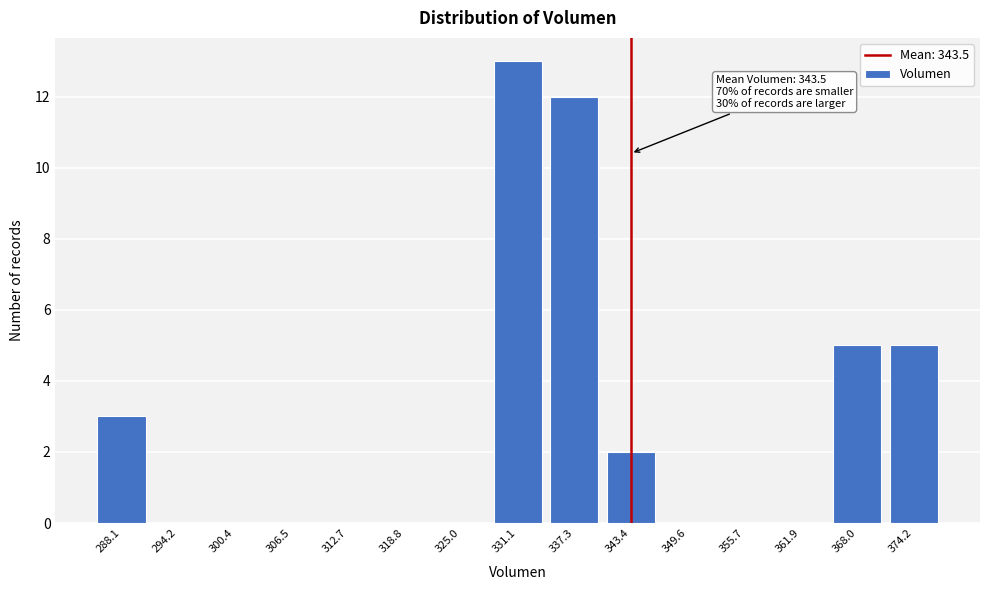

Reading left to right, transcribe all the data shown in this chart.

288.1=3	294.2=0	300.4=0	306.5=0	312.7=0	318.8=0	325.0=0	331.1=13	337.3=12	343.4=2	349.6=0	355.7=0	361.9=0	368.0=5	374.2=5